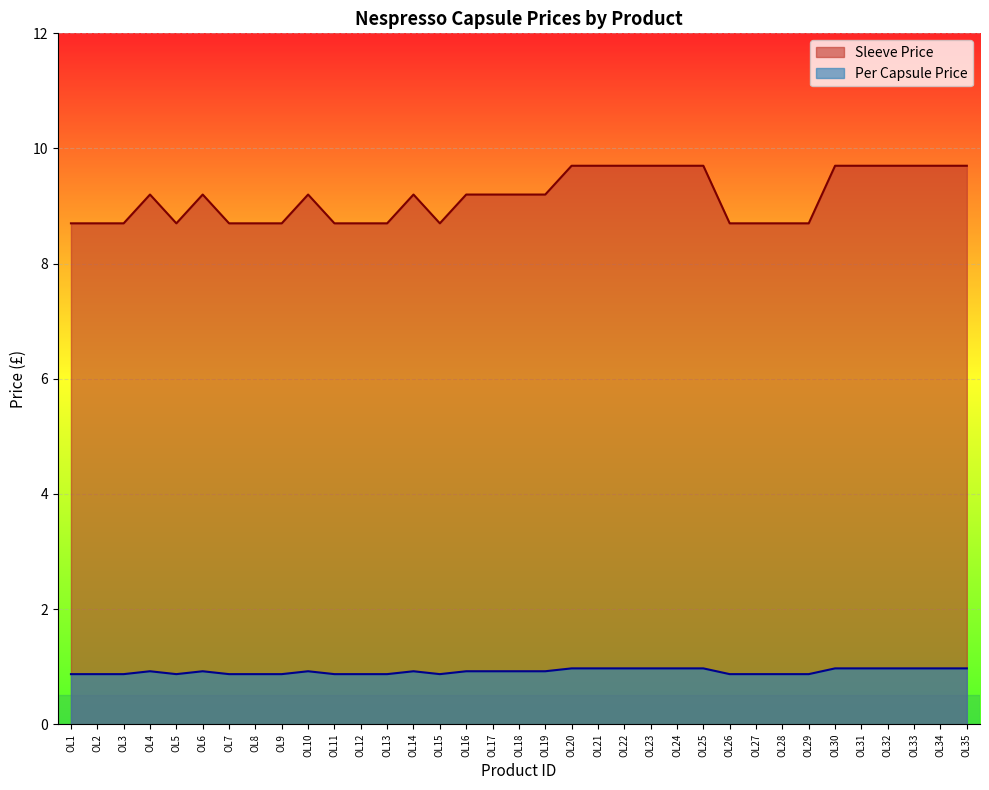

The value of Per Capsule Price at OL35 is 0.3. True or false?

False